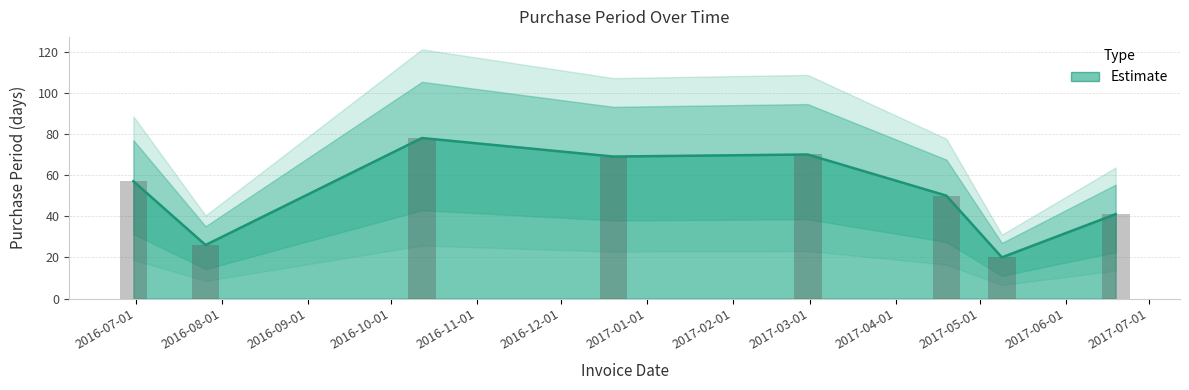

What is the ratio of the value at 2016-06-30 to the value at 2017-06-19?

1.4